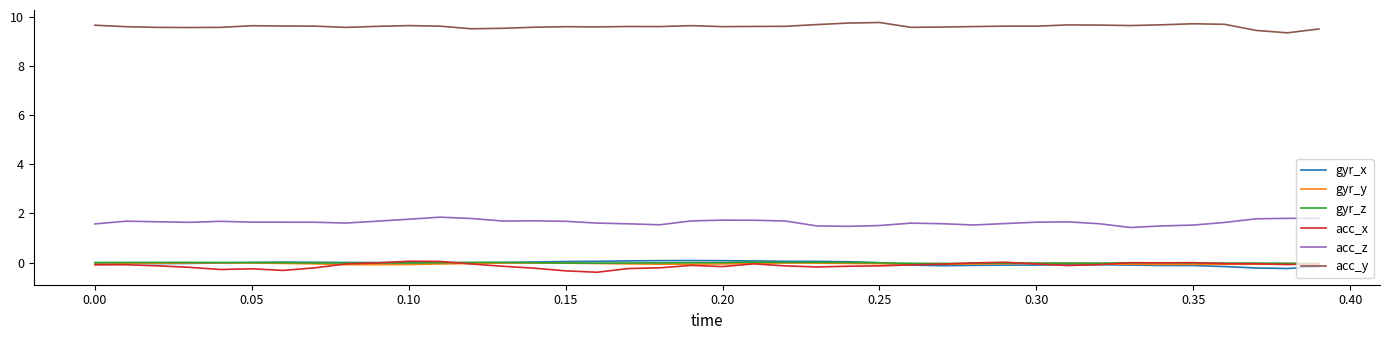

Which series has the largest total across all categories?

acc_y